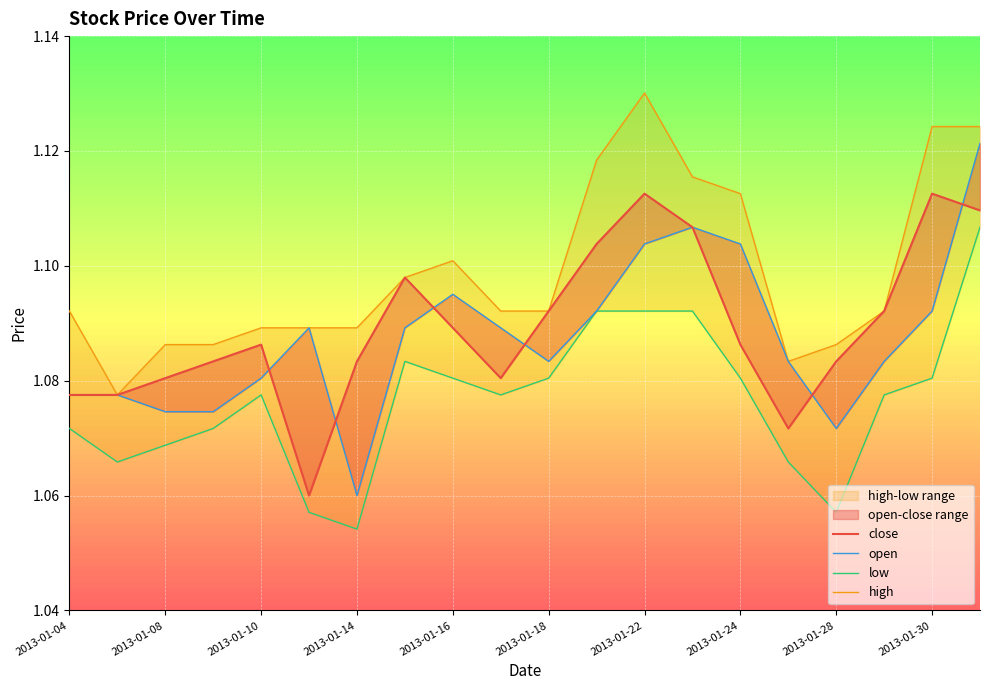

List the series in order of their peak value, lowest first.

low, close, open, high